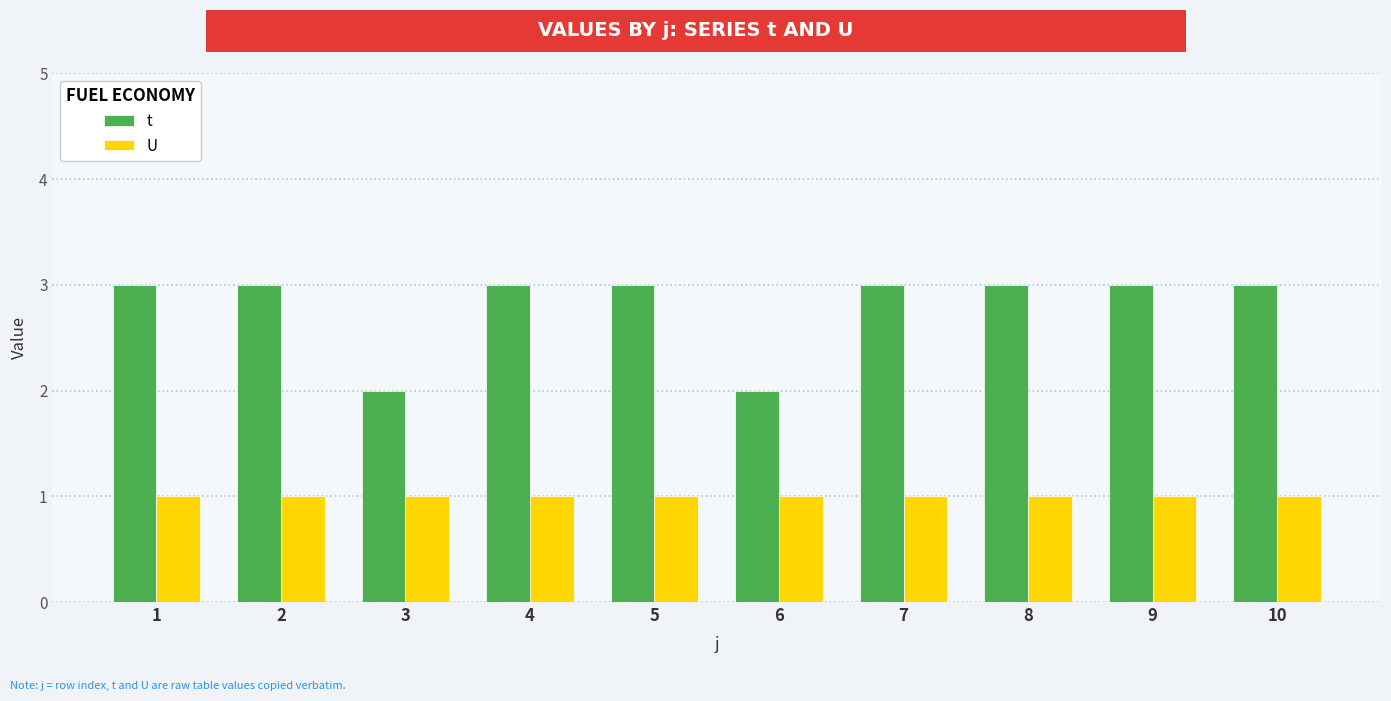

What are all the series names shown in the legend?

t, U